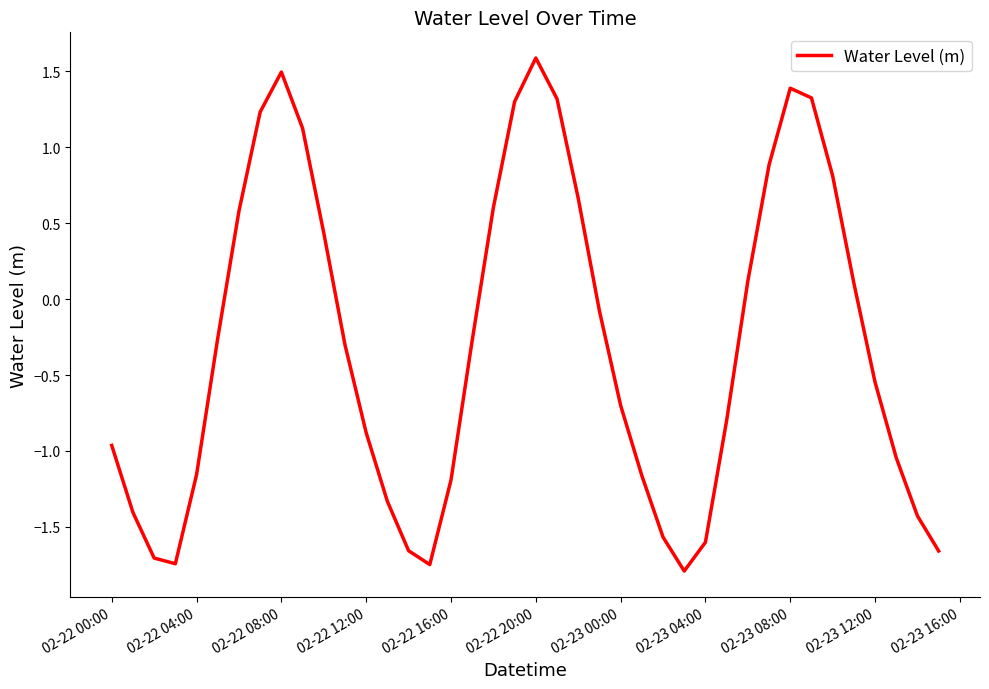

What is the difference between the maximum and minimum values?

3.4